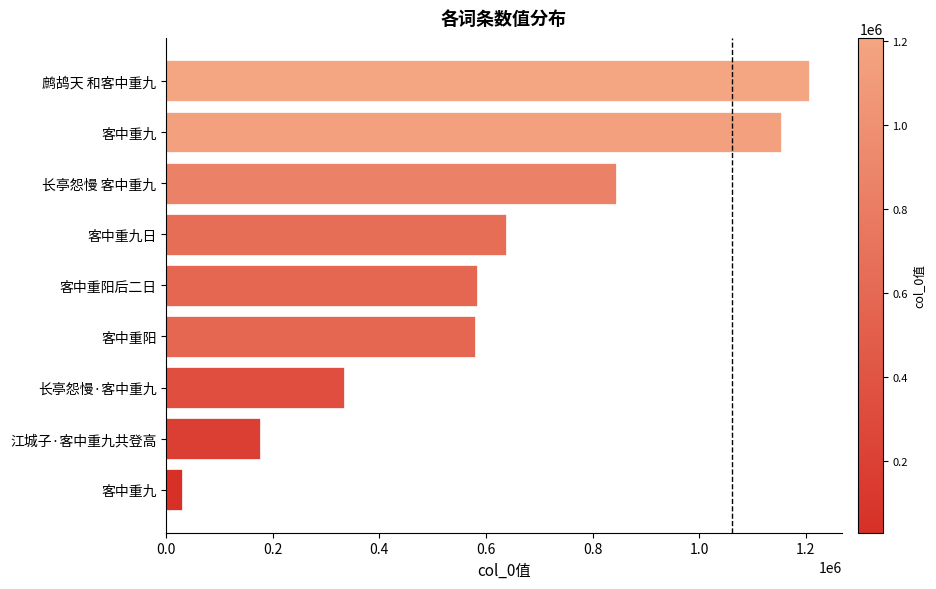

How many distinct data groups are displayed?

1